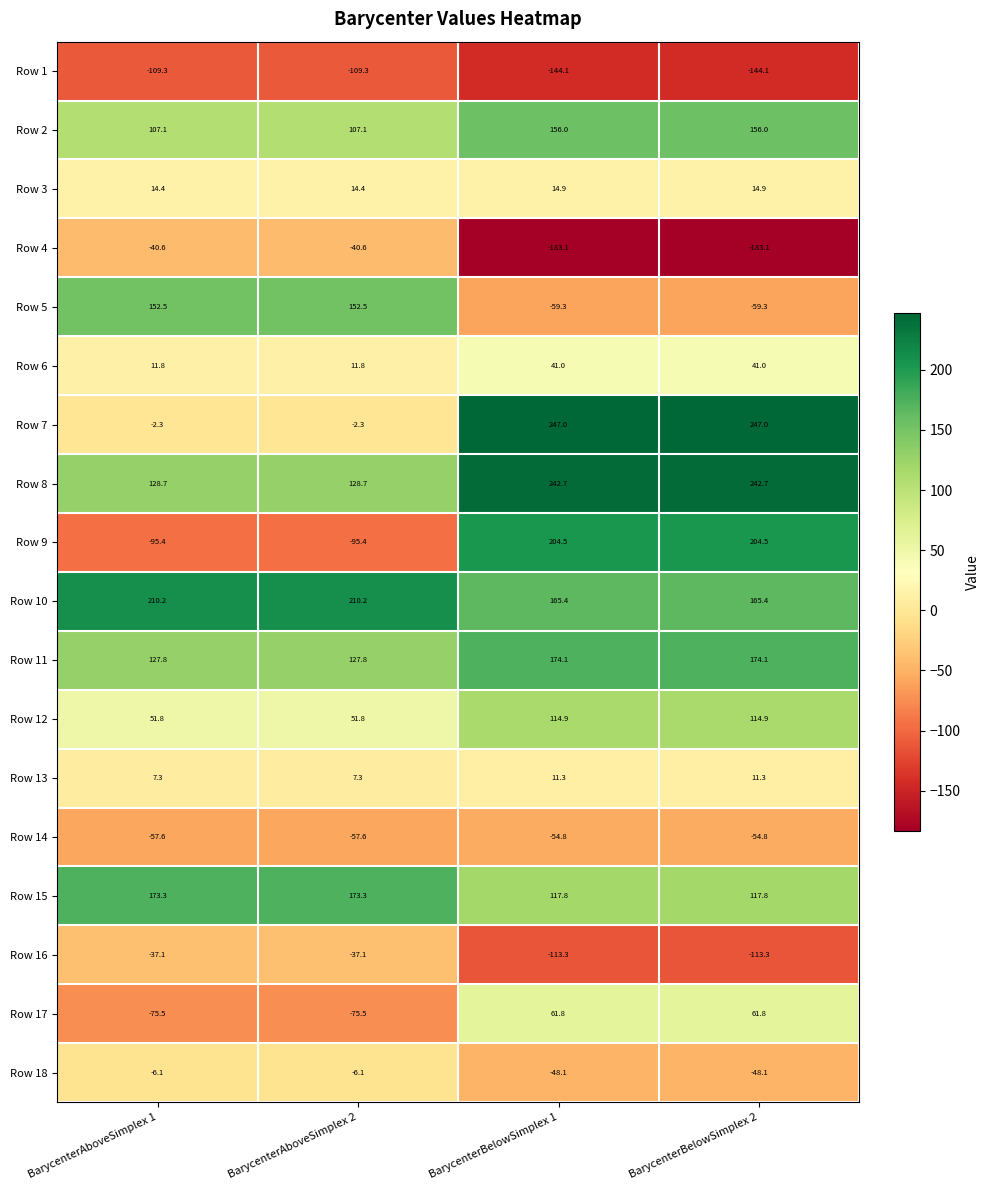

What is the sum of all Row 13 values?

37.2